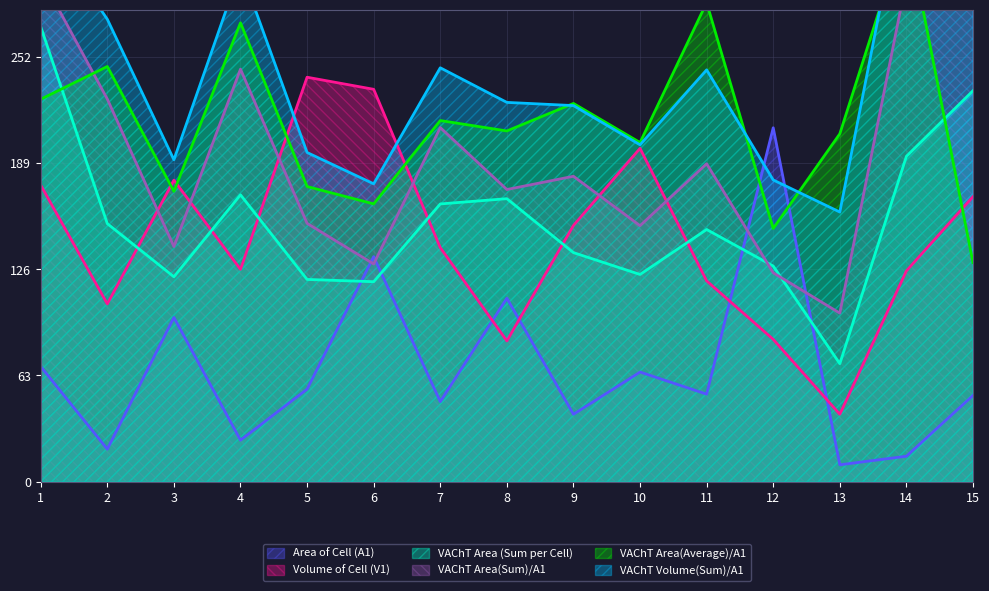

What is the spread (max minus min) of values at 14?

344.9